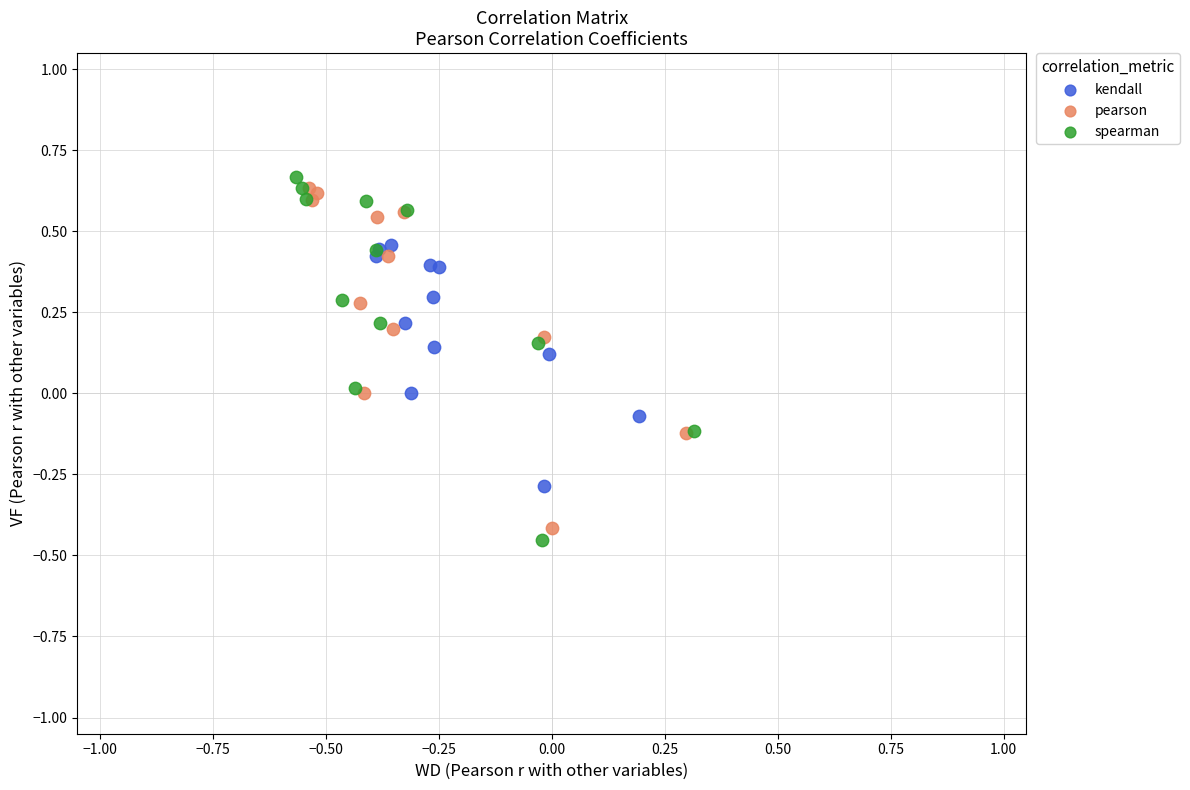

Which series has the largest Y range (max minus min)?

spearman